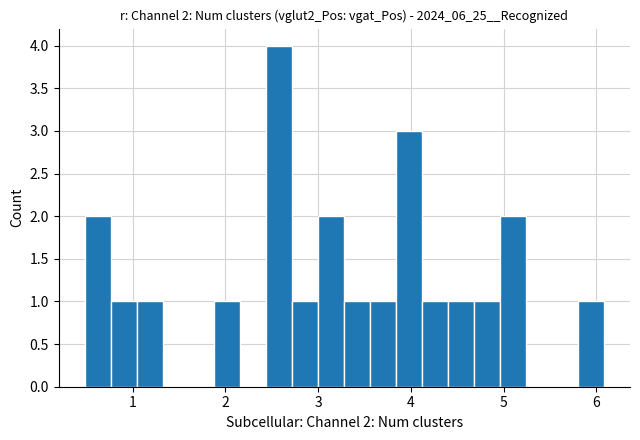

Around what value on the x-axis is the tallest bar? Give the approximate position of its centre, as read against the axis.

2.6